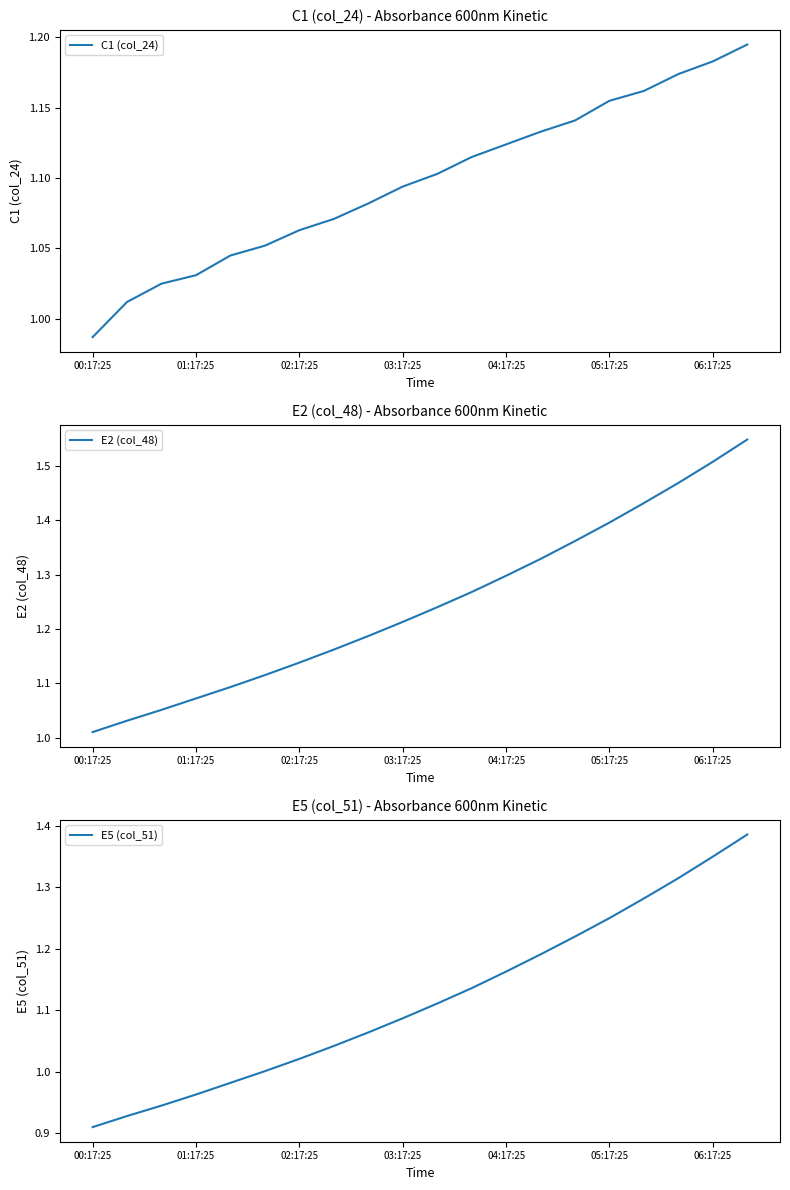

What is the highest value of the C1 (col_24) series?

1.2